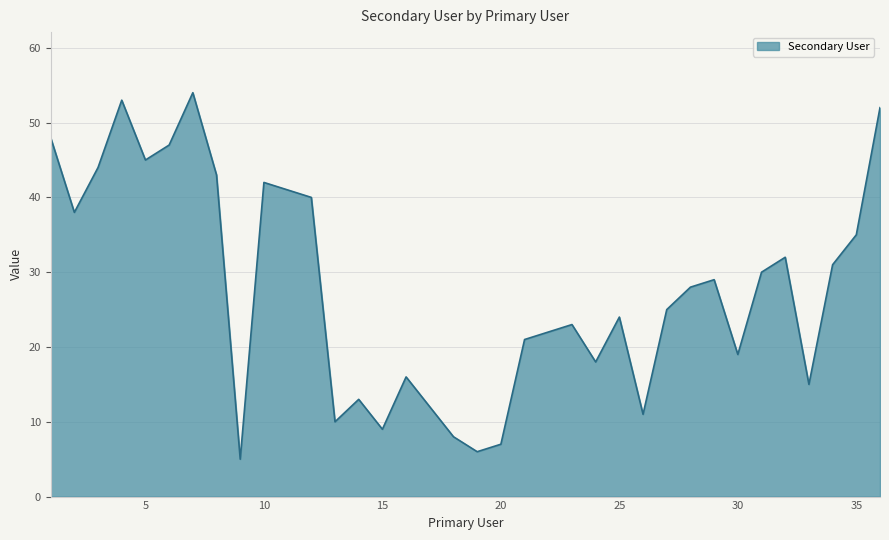

What is the minimum value shown in the chart?

5